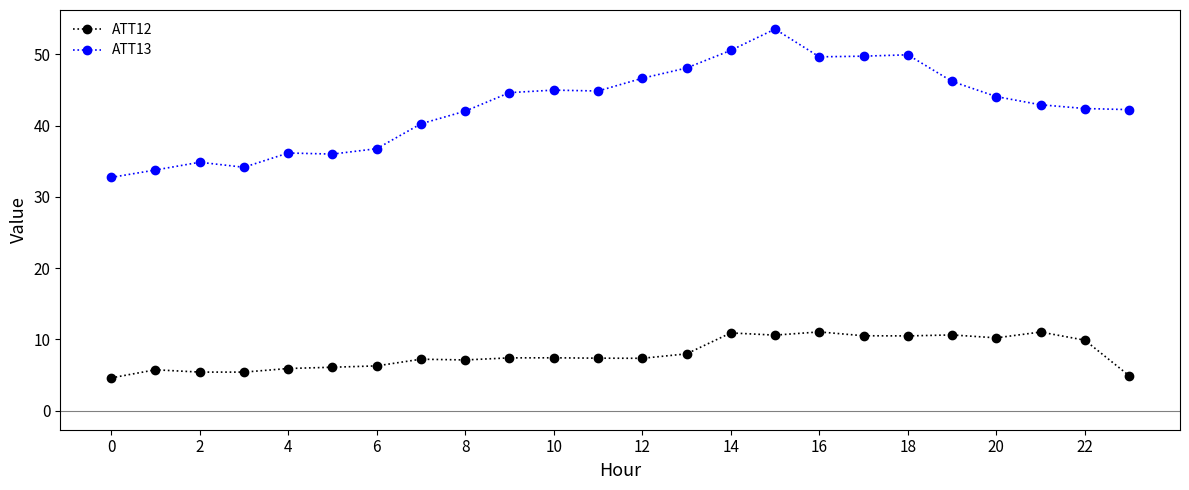

What is the maximum value shown in the chart?

53.6